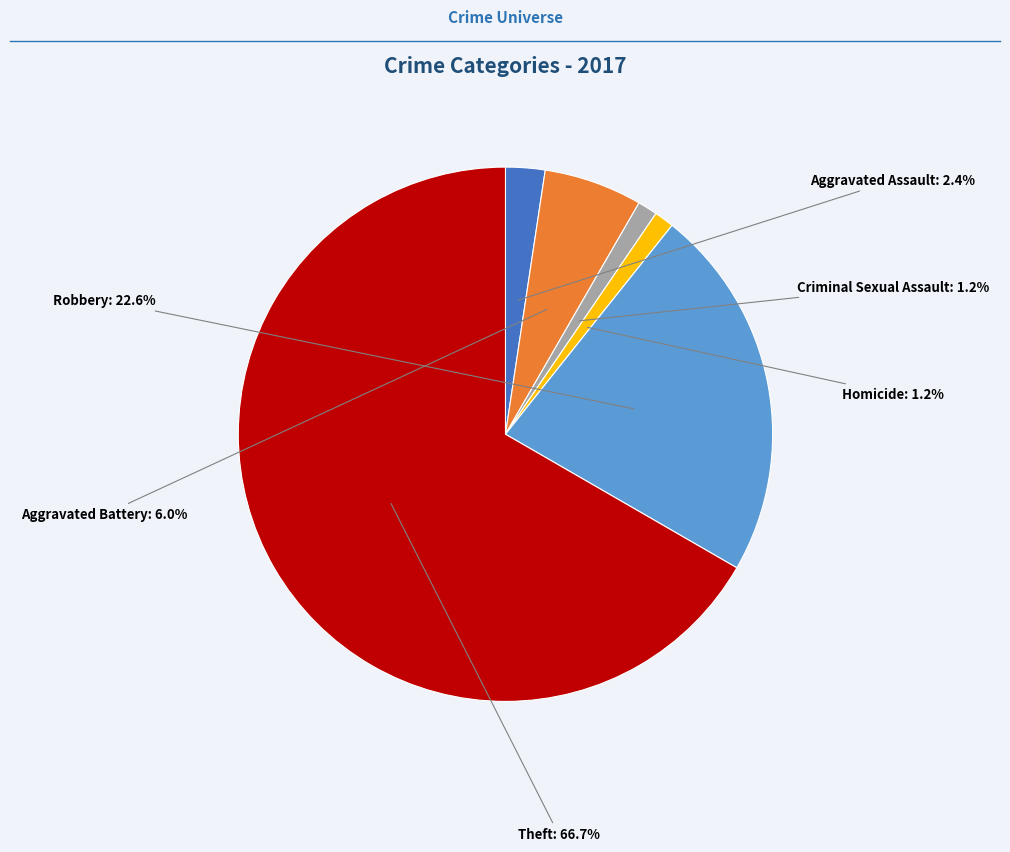

Is it true that Aggravated Battery is 6% of the pie?

True